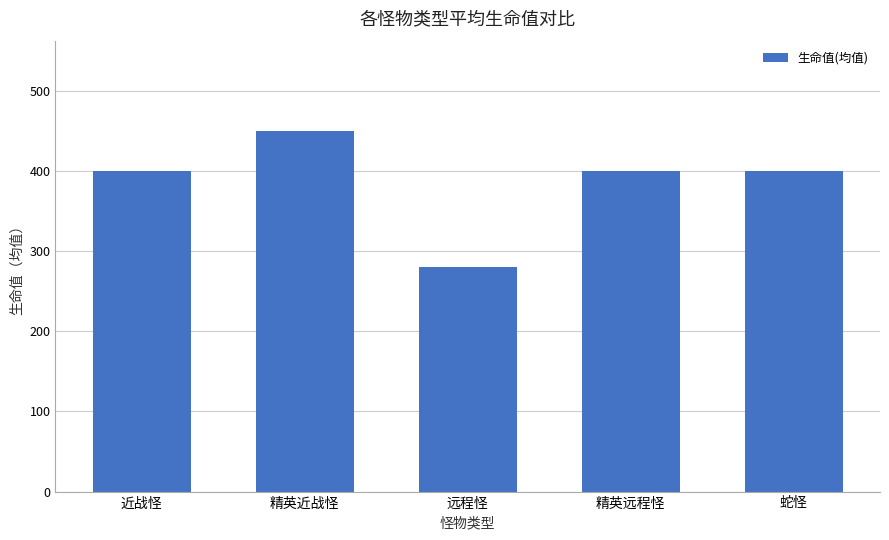

What is the smallest value displayed?

280